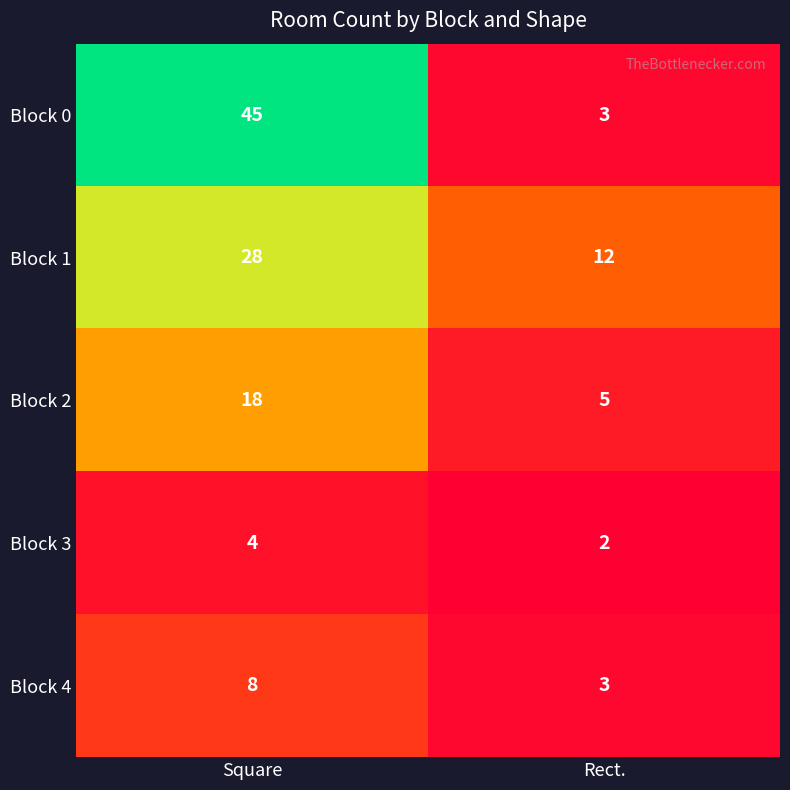

The value of Block 3 at Rect. is 1. True or false?

False